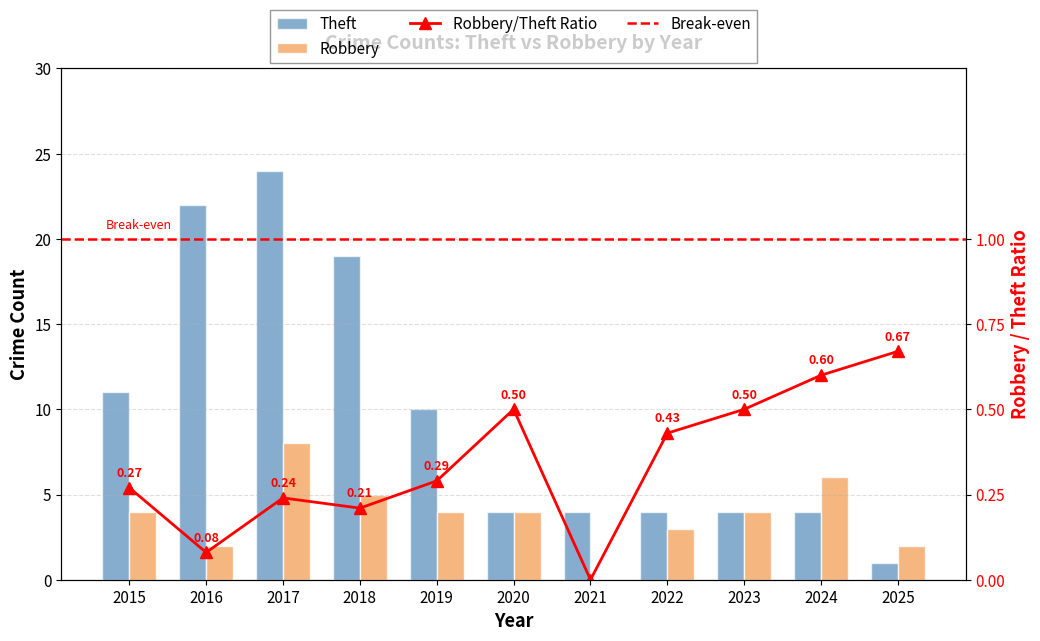

What is the maximum value for Theft?

24